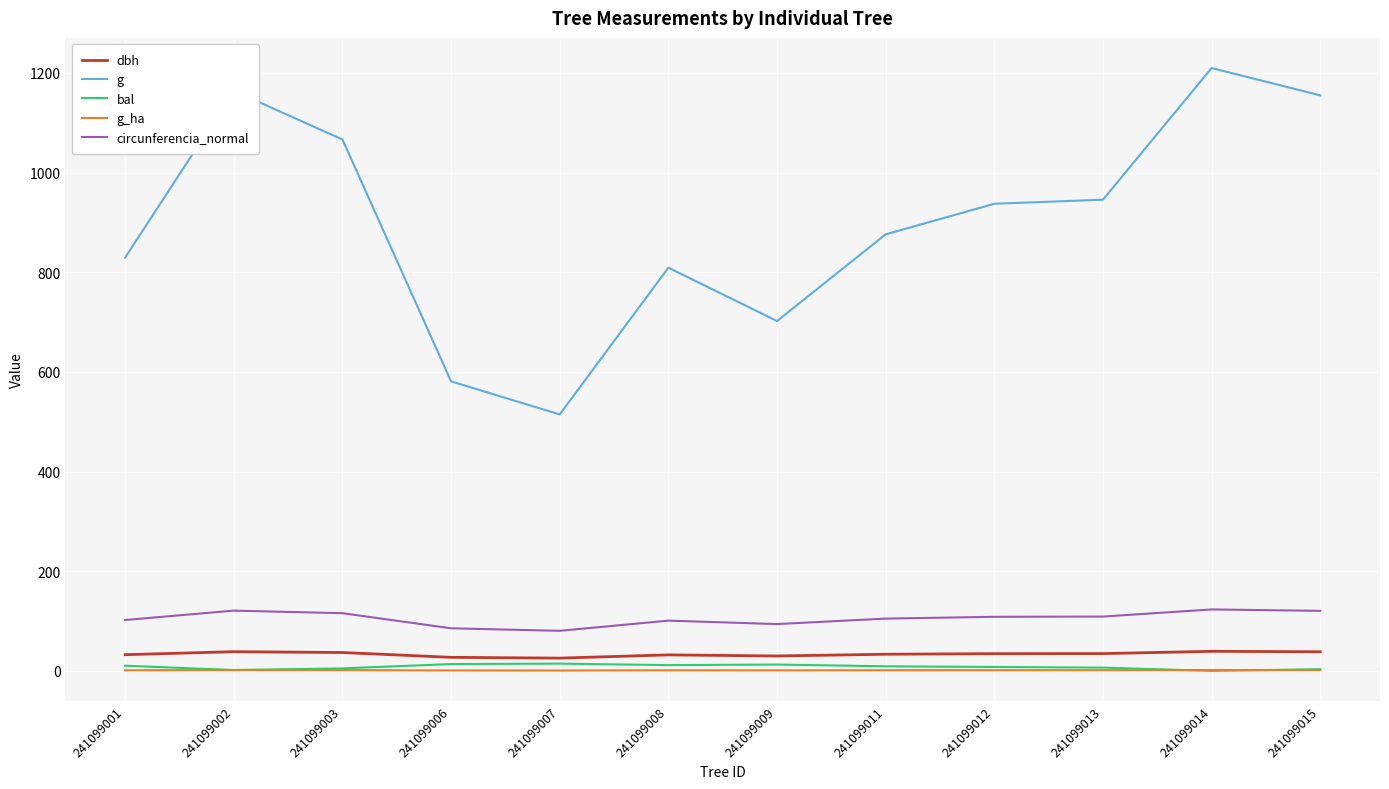

At which label does g first exceed 937?

241099002